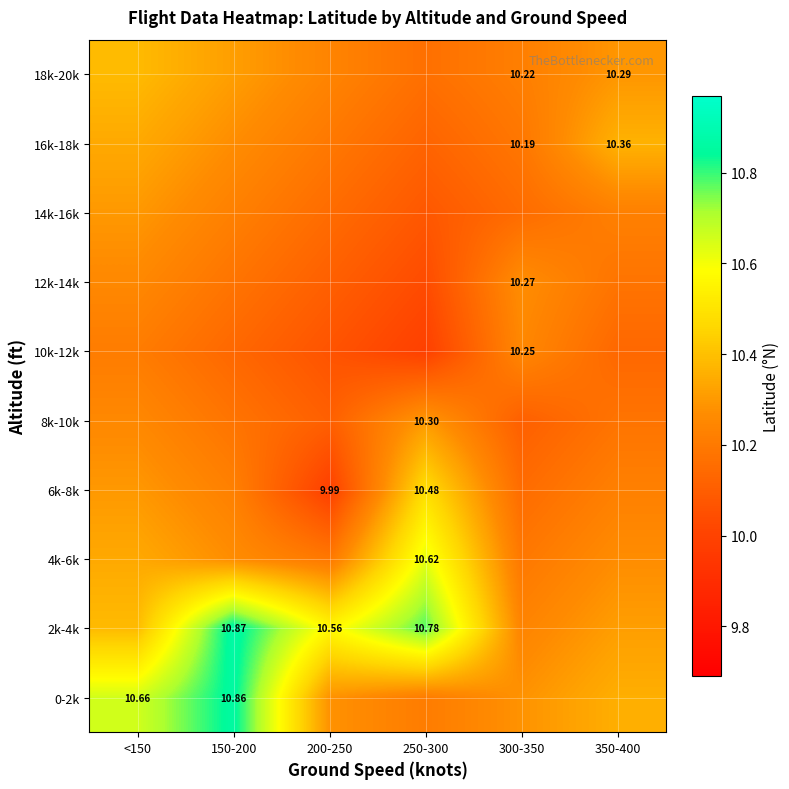

At 250-300, list the series in order from smallest to largest.

10k-12k, 12k-14k, 14k-16k, 16k-18k, 18k-20k, 0-2k, 8k-10k, 6k-8k, 4k-6k, 2k-4k